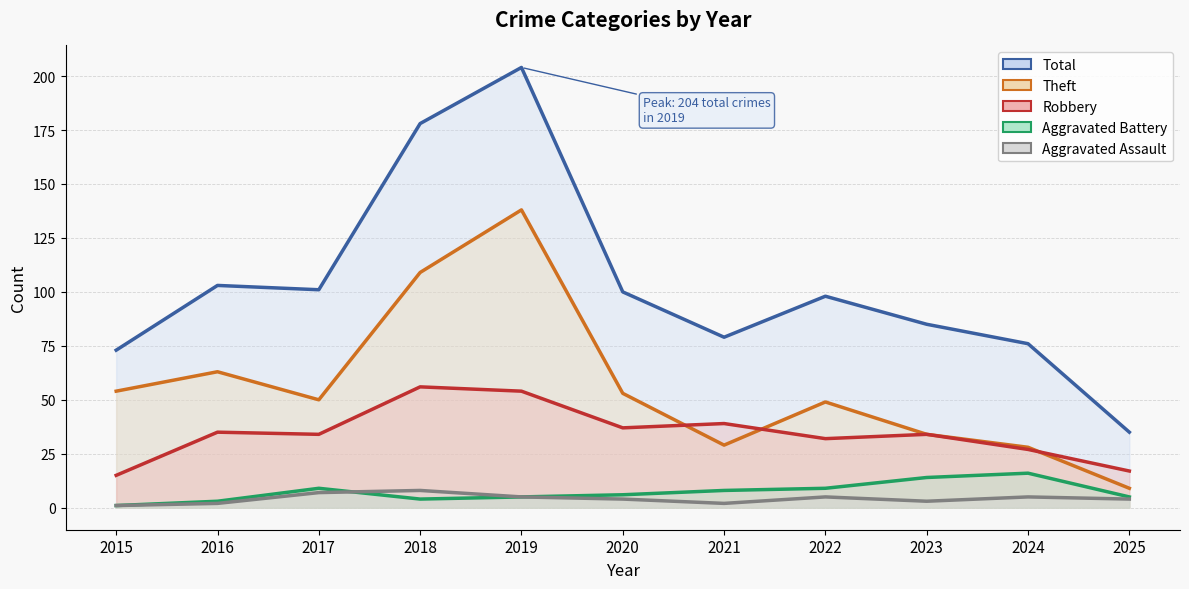

True or false: Aggravated Battery and Total cross at least once.

False